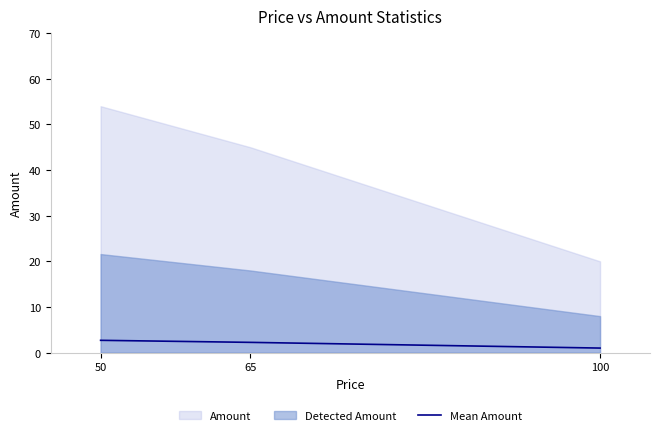

The value at 100 is 1.0. True or false?

True